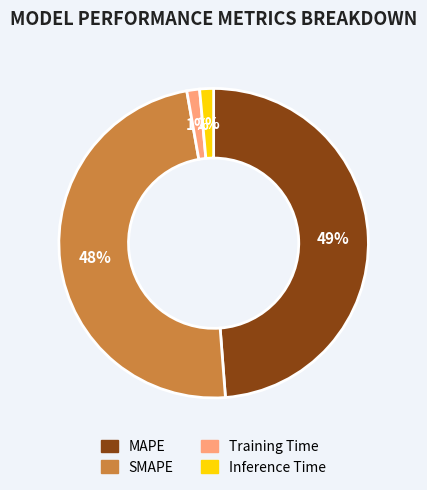

To the nearest percent, what percentage of the pie is SMAPE?

48%